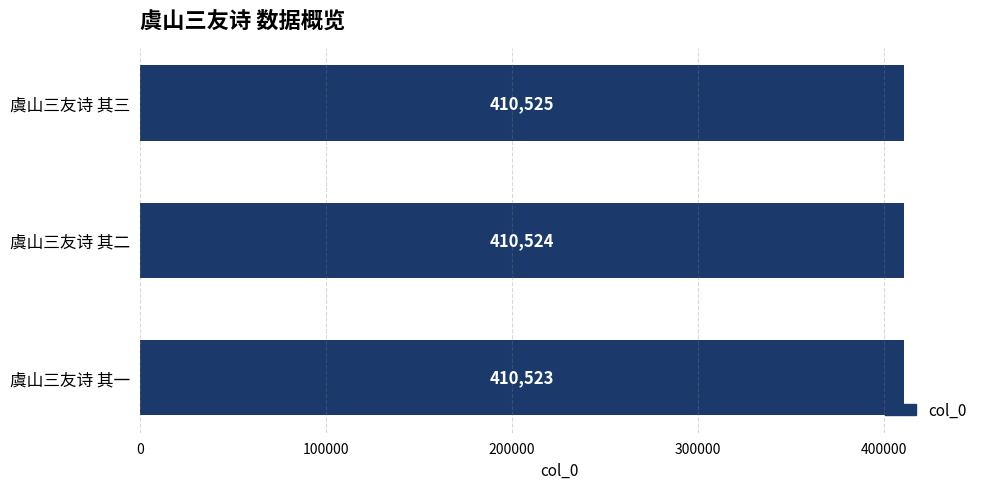

Are the bars horizontal?

Yes